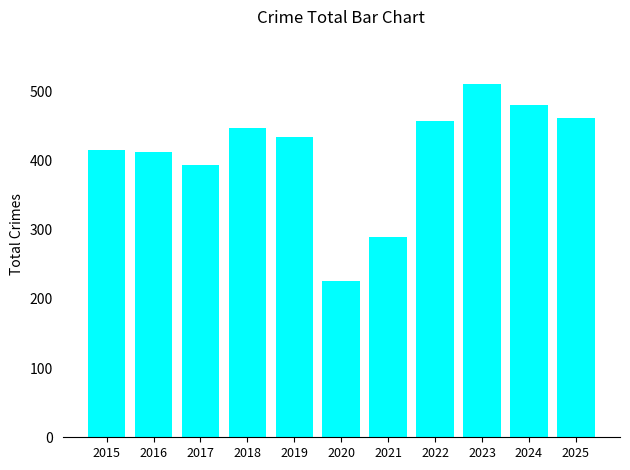

At which label does the data first exceed 434?

2018